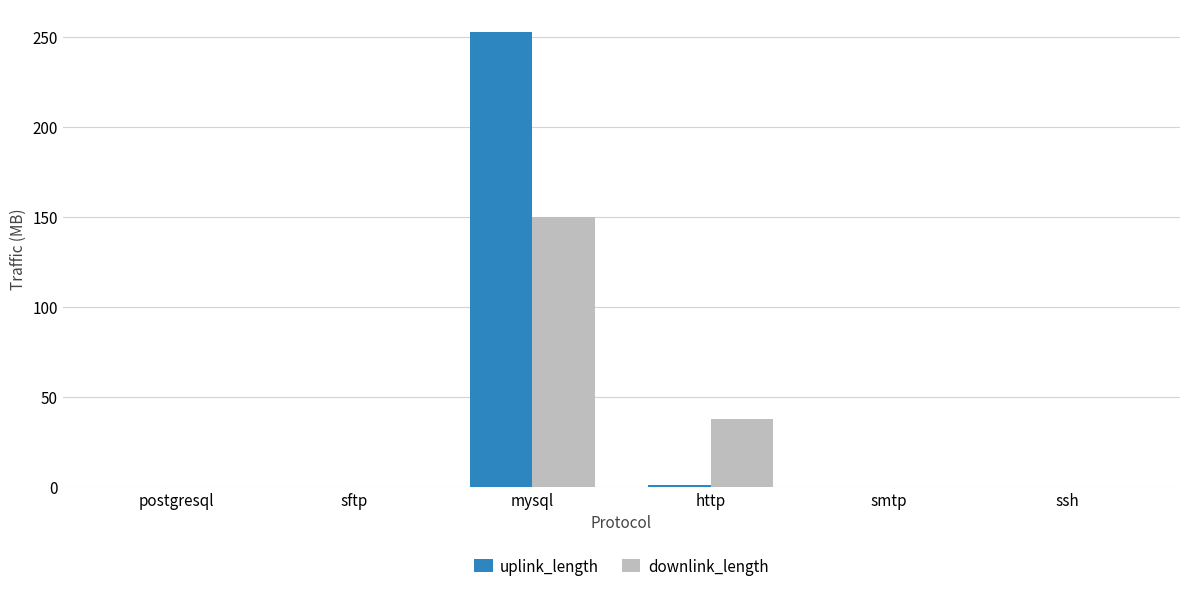

Does the chart contain stacked bars?

No